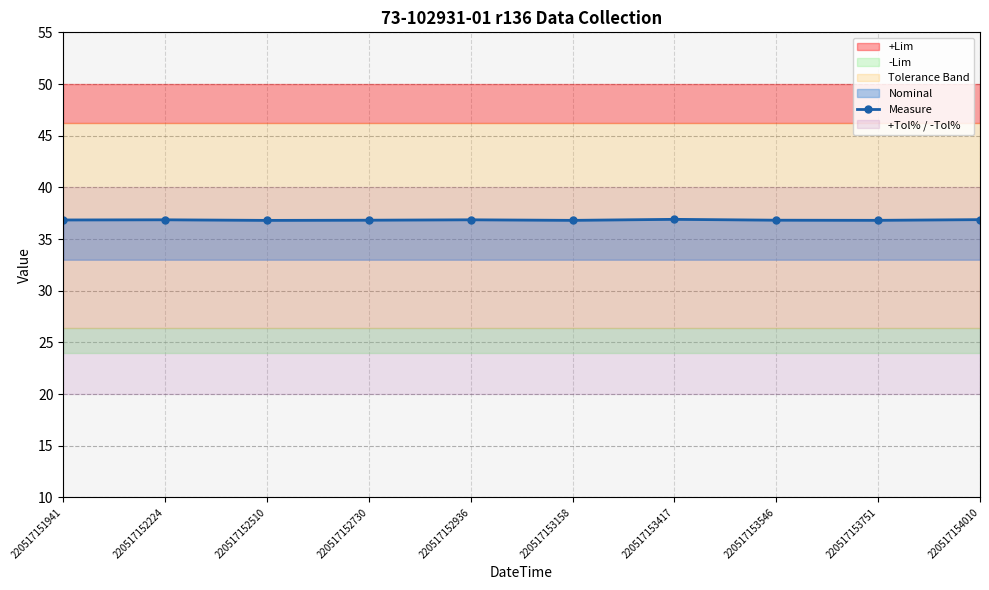

Does the chart have visible grid lines?

Yes